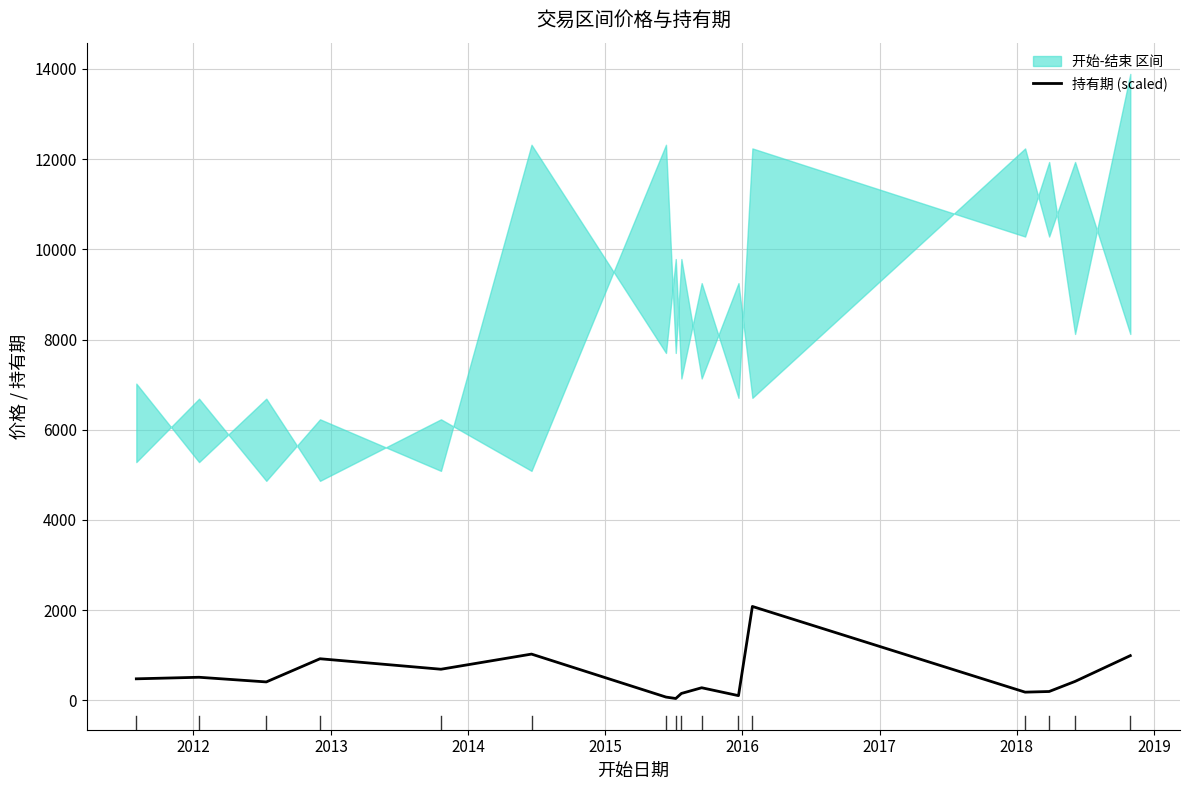

Does the chart display data point markers on the line(s)?

No